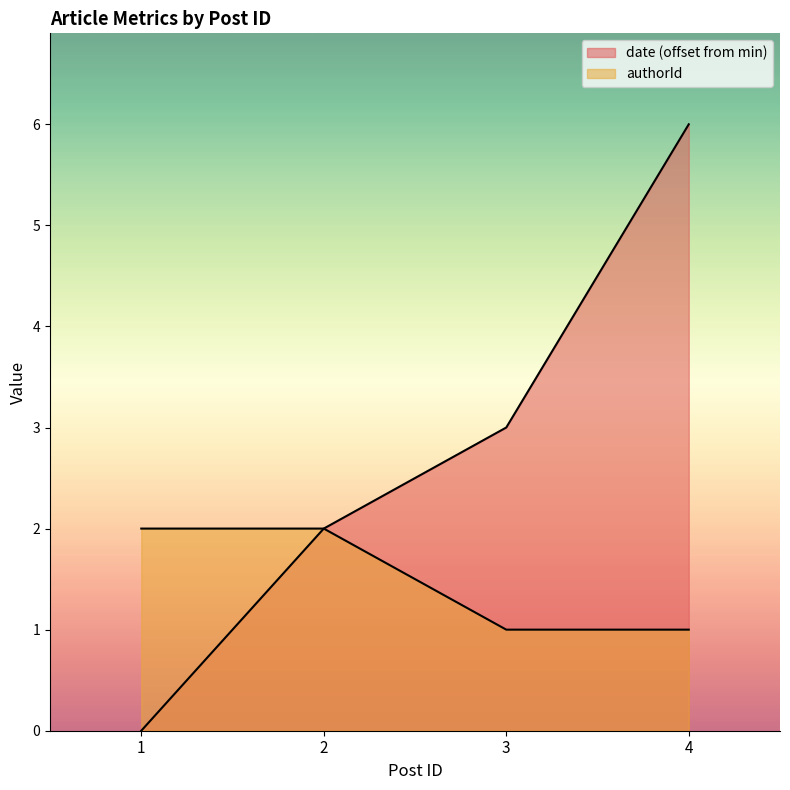

Where is date nearest to the value 3?

3